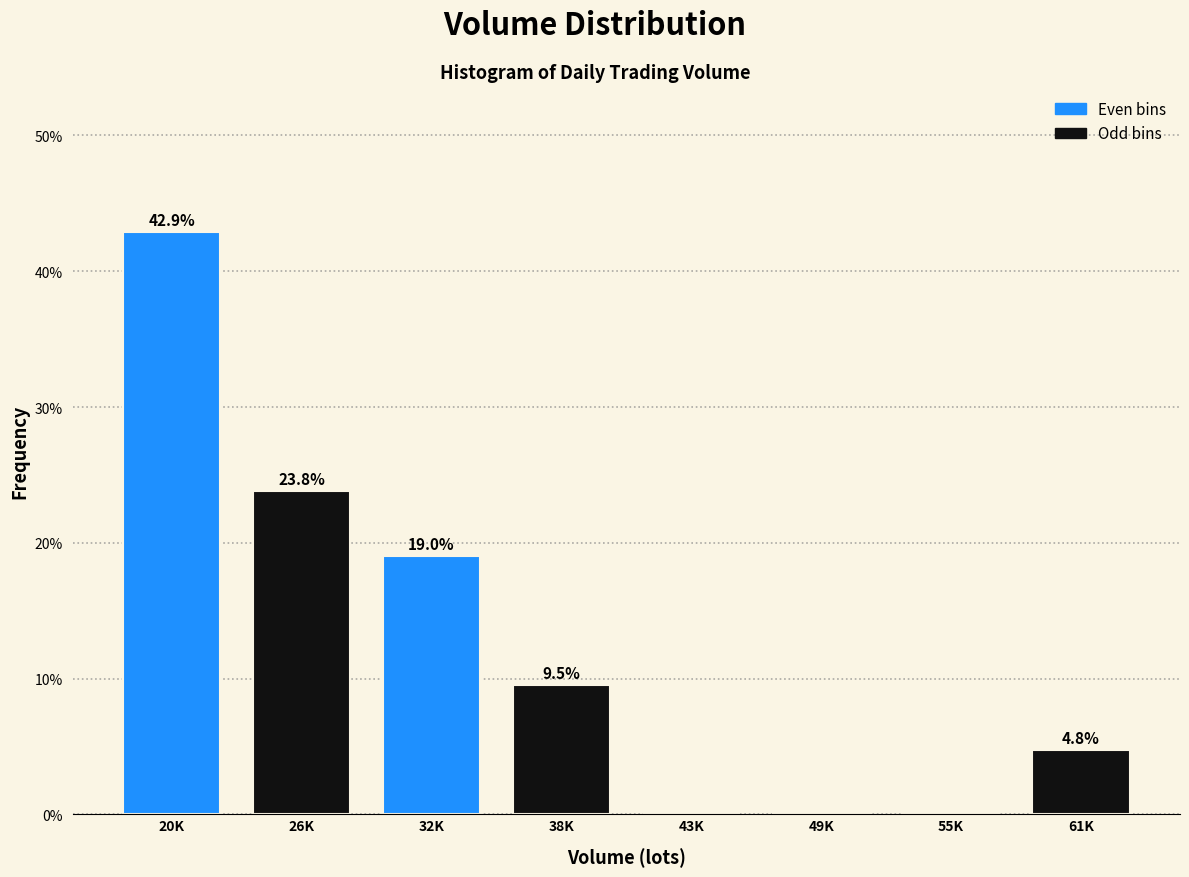

Reading right to left, transcribe all the data shown in this chart.

61K=4.8	55K=0.0	49K=0.0	43K=0.0	38K=9.5	32K=19.0	26K=23.8	20K=42.9